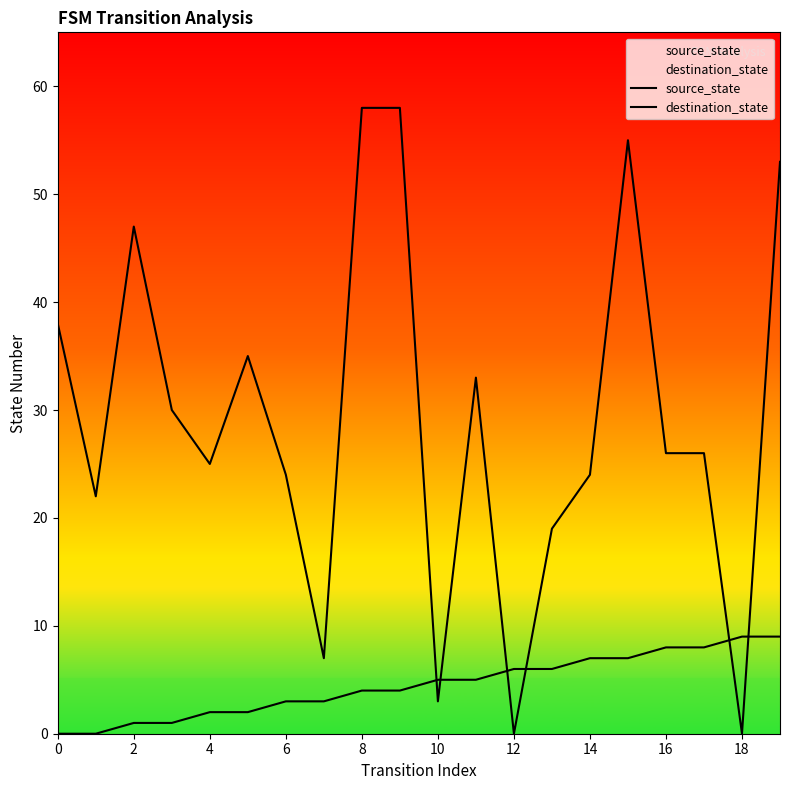

How many intersections are there between source_state and destination_state?

6